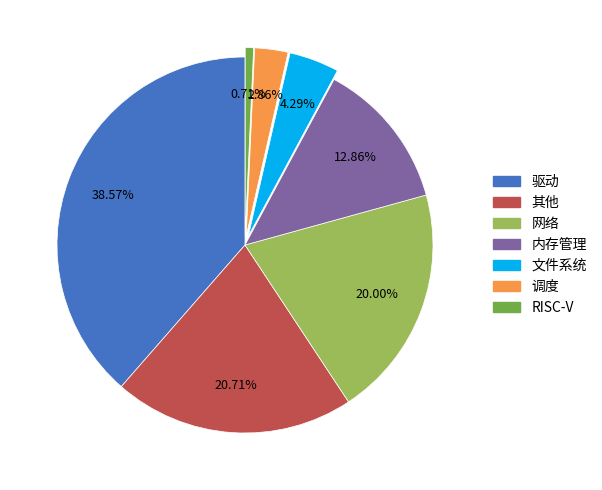

How much of the chart is everything except 文件系统?

95.7%